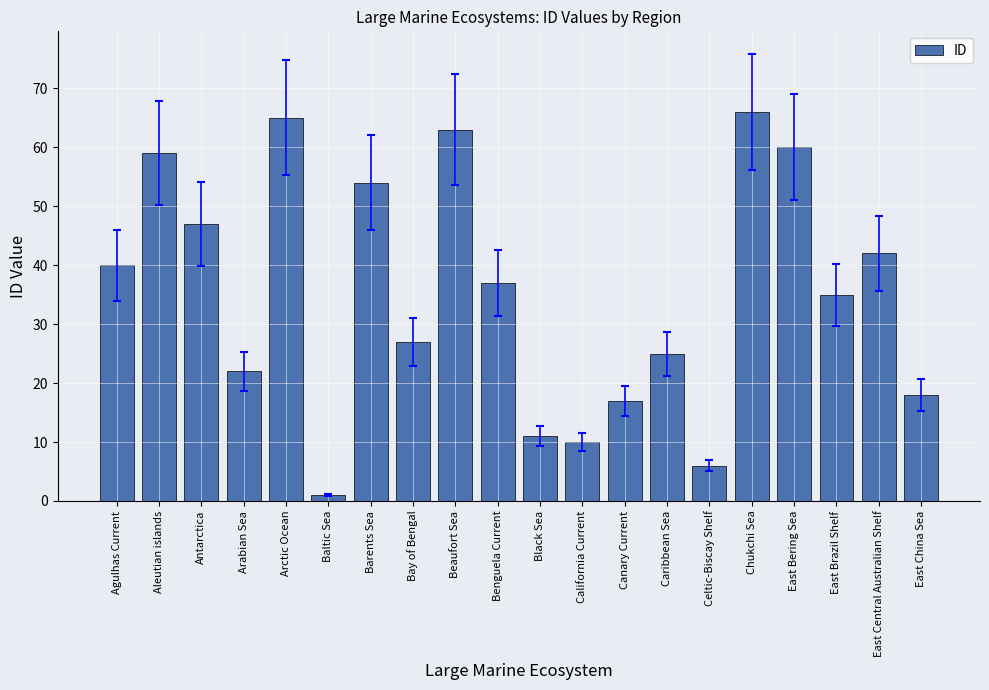

Rank the categories by value from highest to lowest.

Chukchi Sea, Arctic Ocean, Beaufort Sea, East Bering Sea, Aleutian islands, Barents Sea, Antarctica, East Central Australian Shelf, Agulhas Current, Benguela Current, East Brazil Shelf, Bay of Bengal, Caribbean Sea, Arabian Sea, East China Sea, Canary Current, Black Sea, California Current, Celtic-Biscay Shelf, Baltic Sea